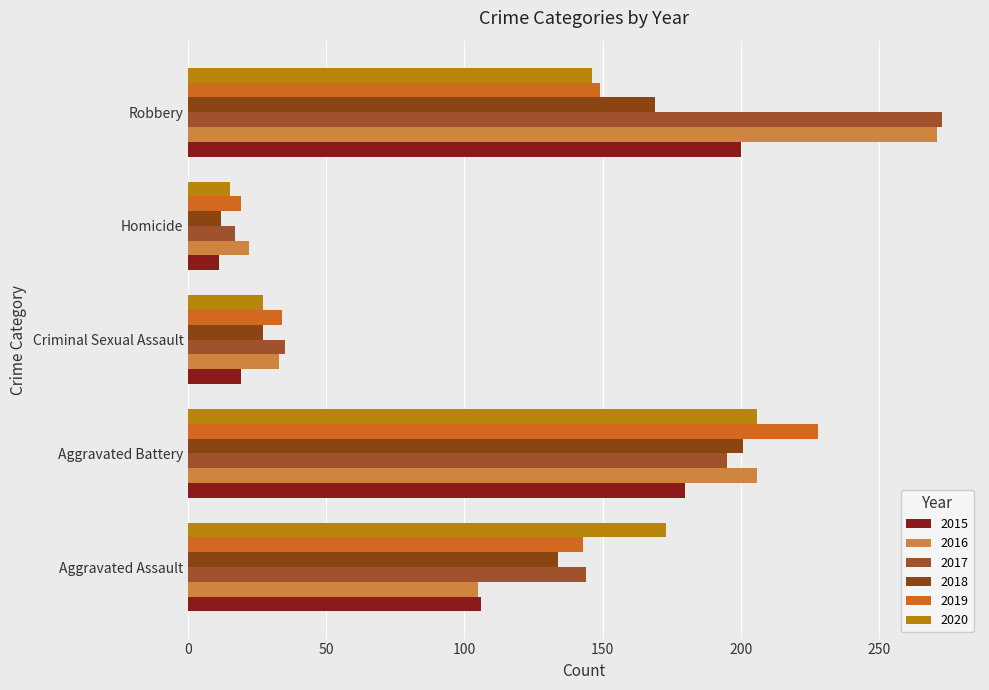

Which series has the largest total across all categories?

2017